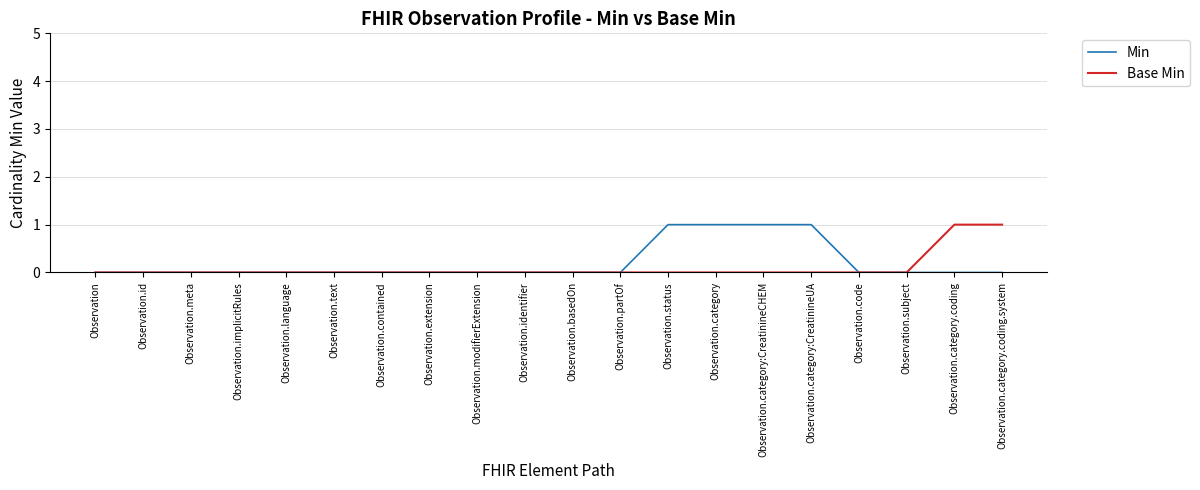

Count the number of categories in the chart.

20